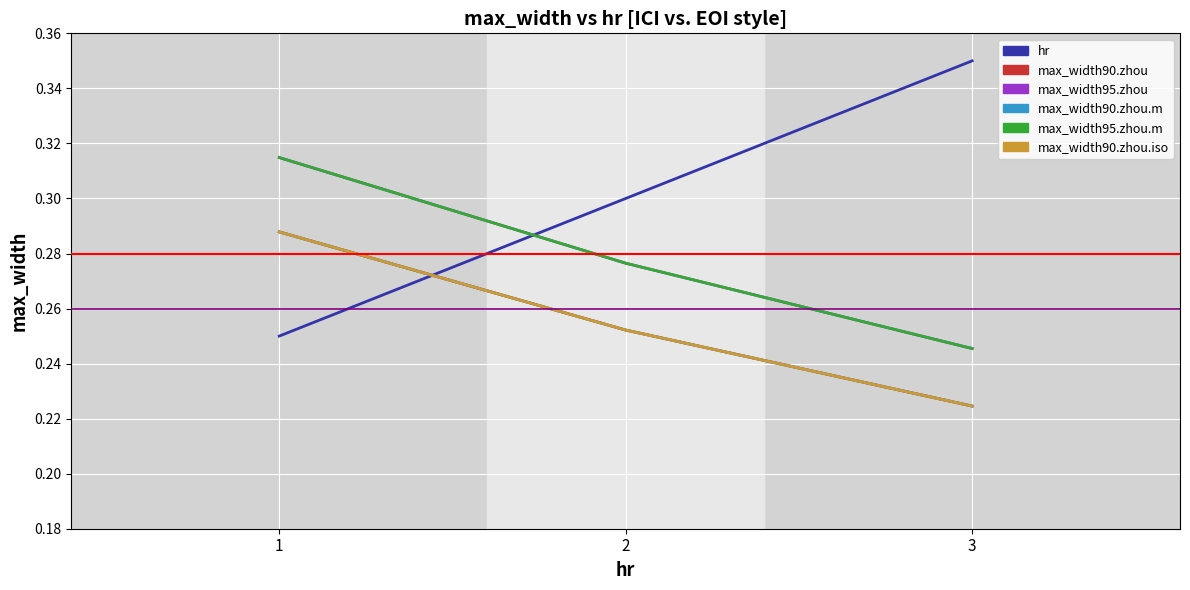

Is this an area chart (filled region under the line)?

No